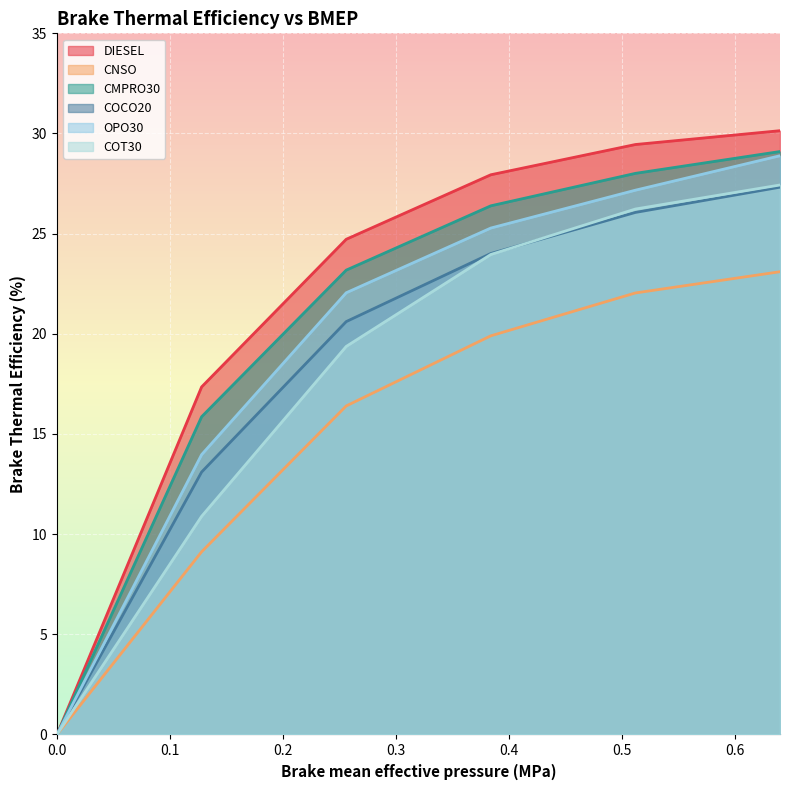

Reading left to right, list all the values displayed in this chart.

DIESEL: 0.0	17.4	24.7	27.9	29.4	30.1
CNSO: 0.0	9.1	16.4	19.9	22.0	23.1
CMPRO30: 0.0	15.9	23.2	26.4	28.0	29.1
COCO20: 0.0	13.1	20.6	24.0	26.1	27.3
OPO30: 0.0	14.0	22.1	25.3	27.2	28.9
COT30: 0.0	10.9	19.4	24.0	26.2	27.4